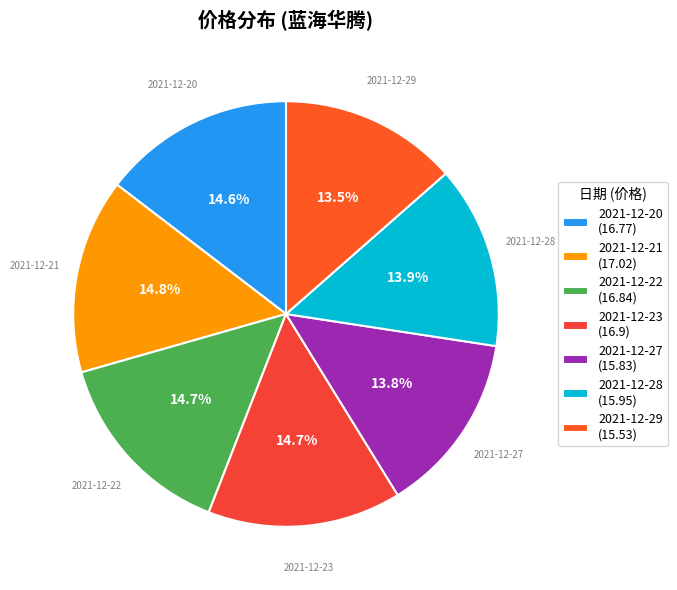

To the nearest percent, what is the average slice percentage?

14%